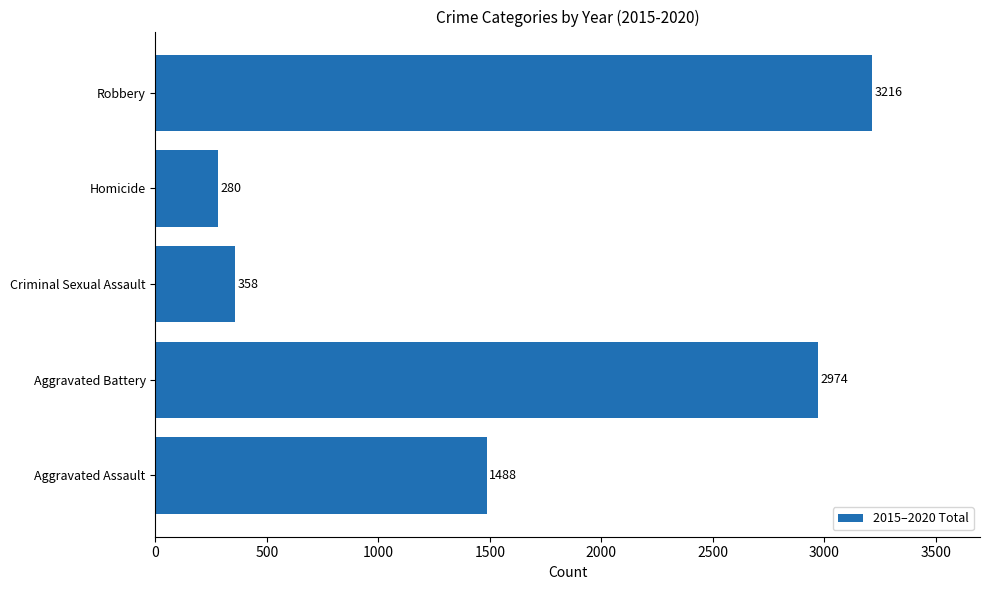

Where is the data nearest to the value 1748?

Aggravated Assault